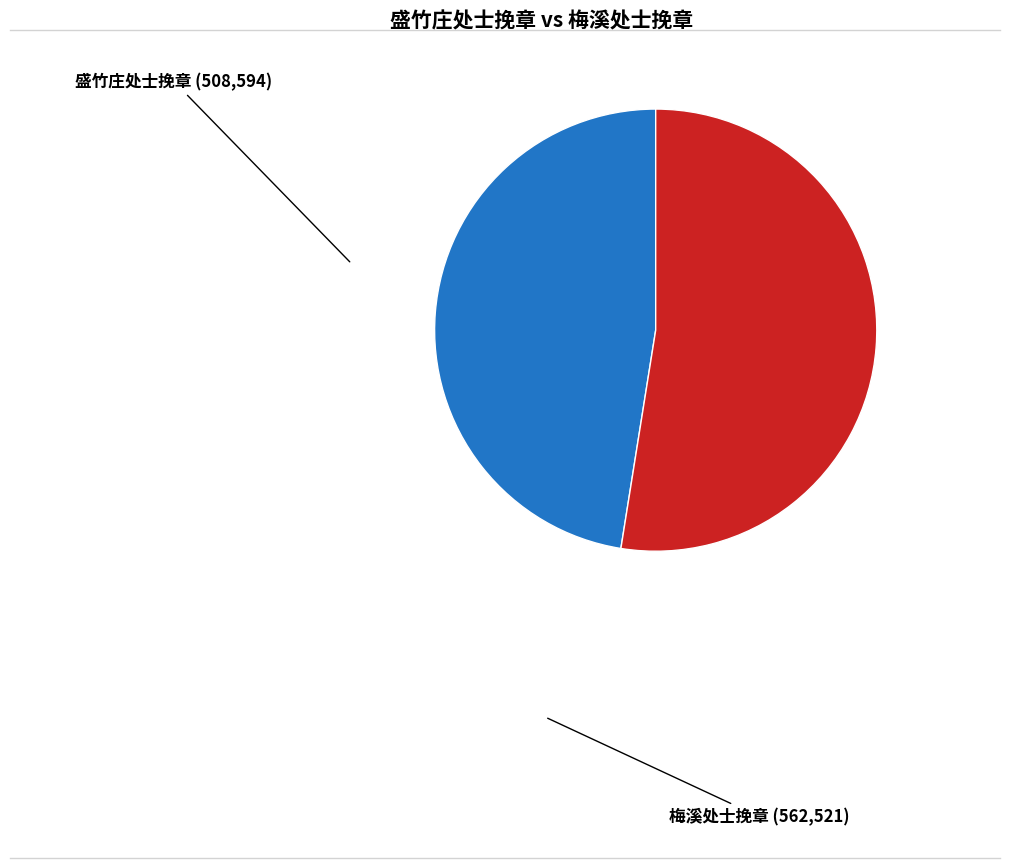

What is the smallest slice in the pie chart?

盛竹庄处士挽章